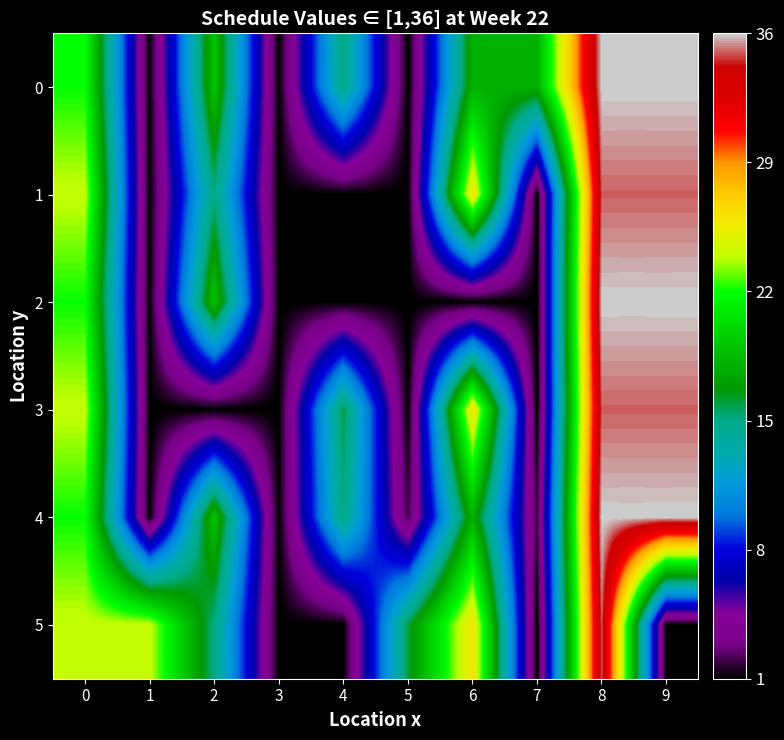

Which category has the lowest value across all series?

1